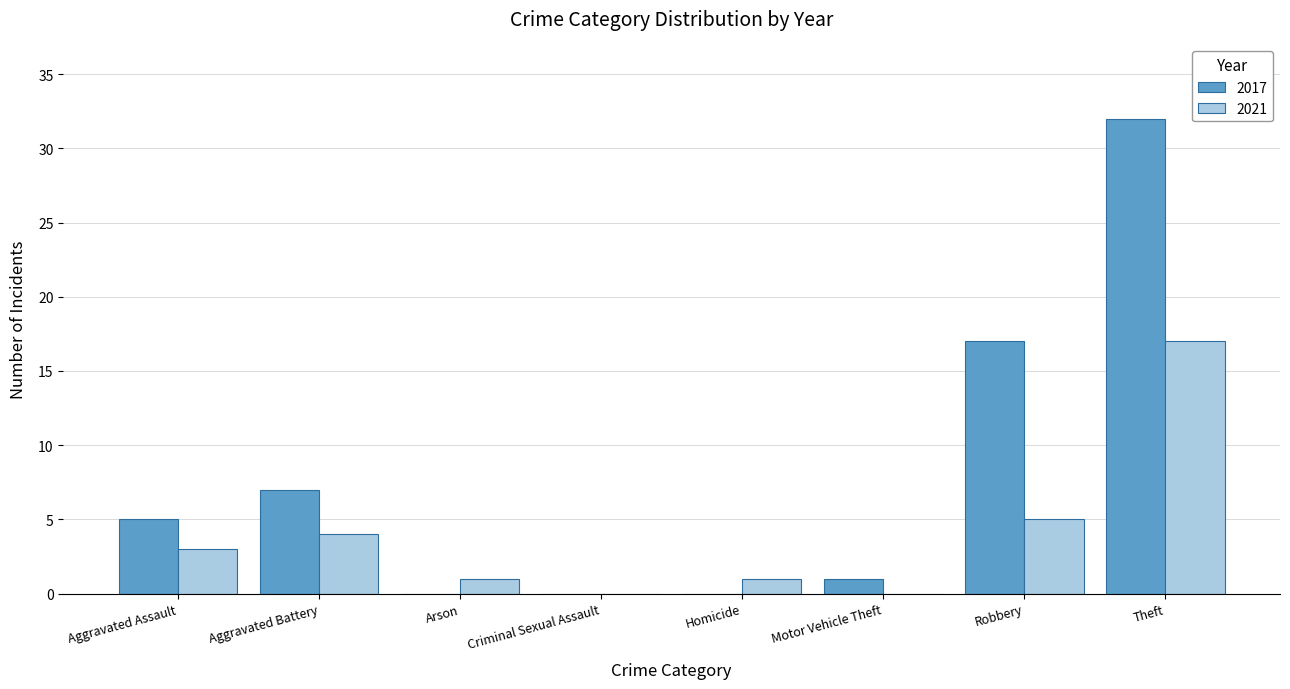

How many data points does each series have?

8